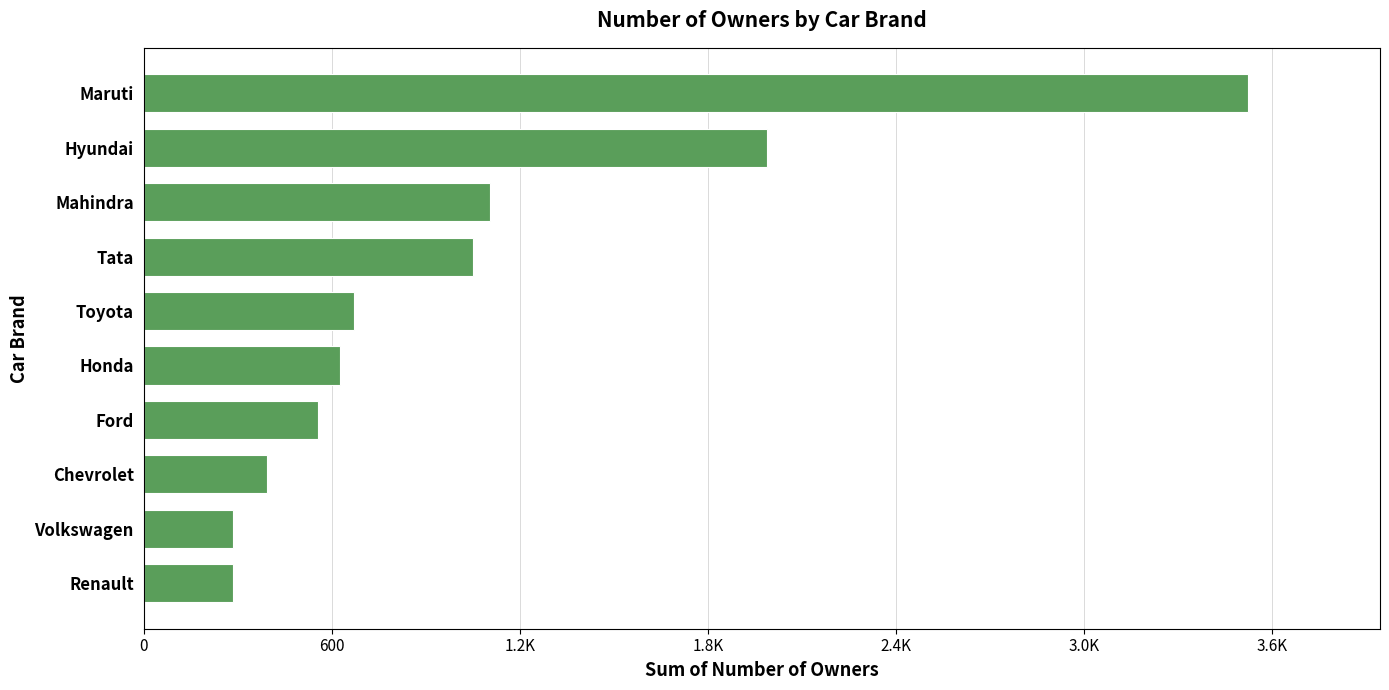

Does the chart contain any negative values?

No